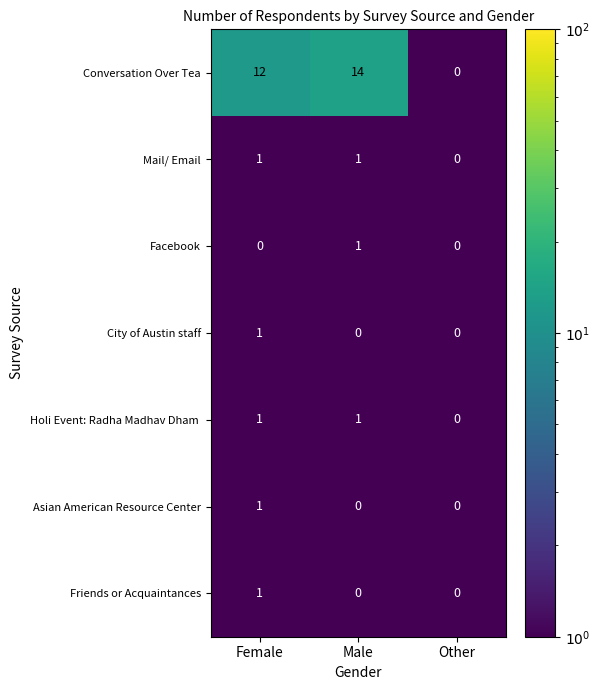

The Conversation Over Tea series shows 12 at Female. True or false?

True